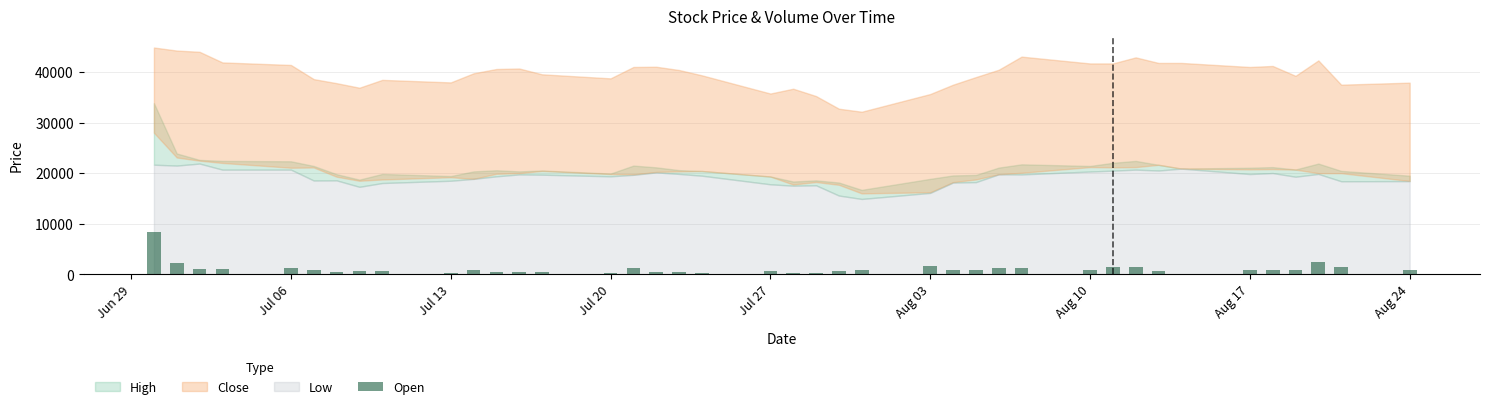

What is the sum of all values?

41624.3